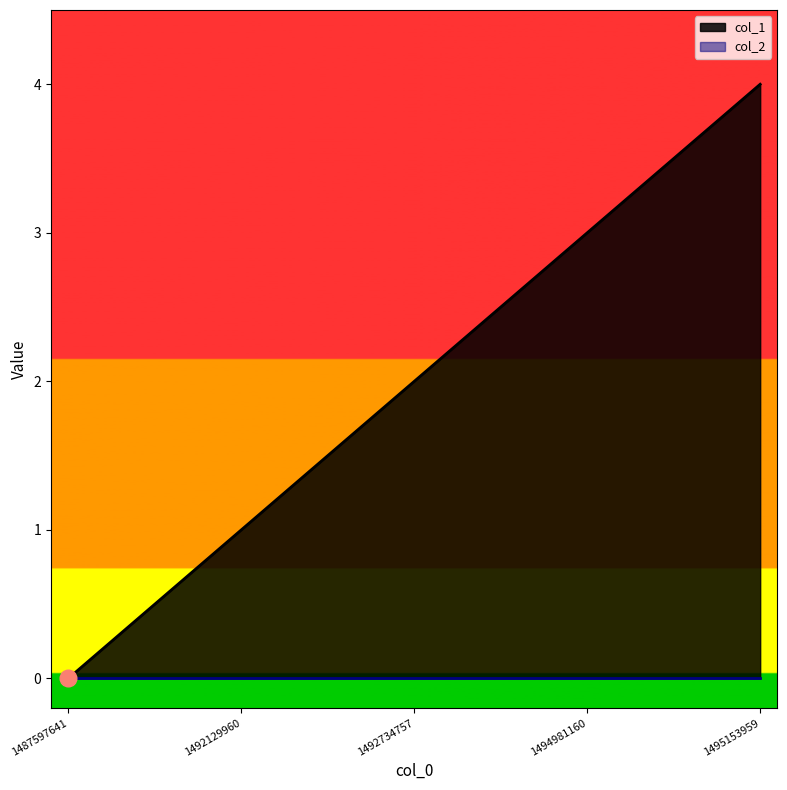

What is the value of the 4th point from the left?

3